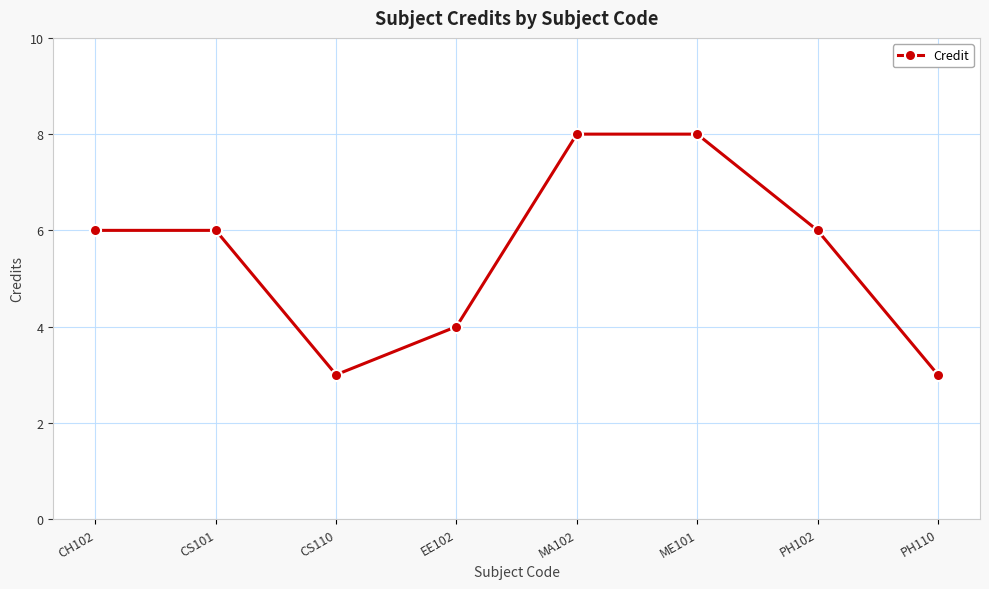

What is the value of the 1st point from the left?

6